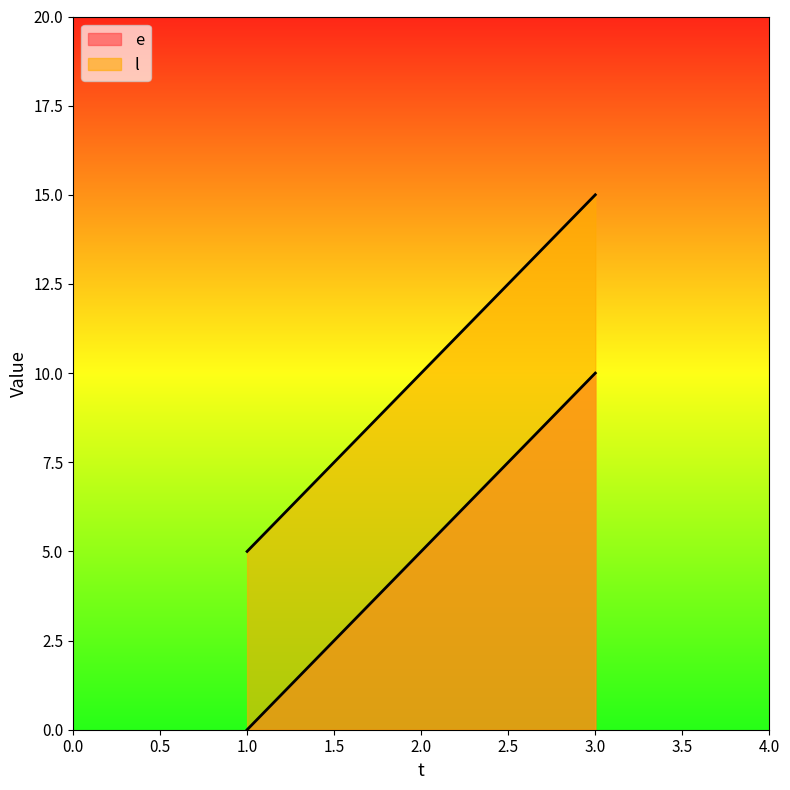

List the series in order of their overall mean, highest first.

l, e